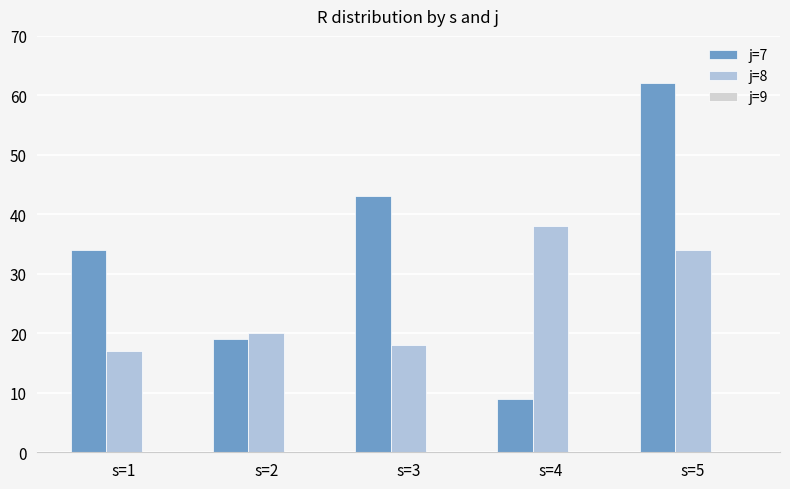

Rank the series at s=3 from highest to lowest value.

j=7, j=8